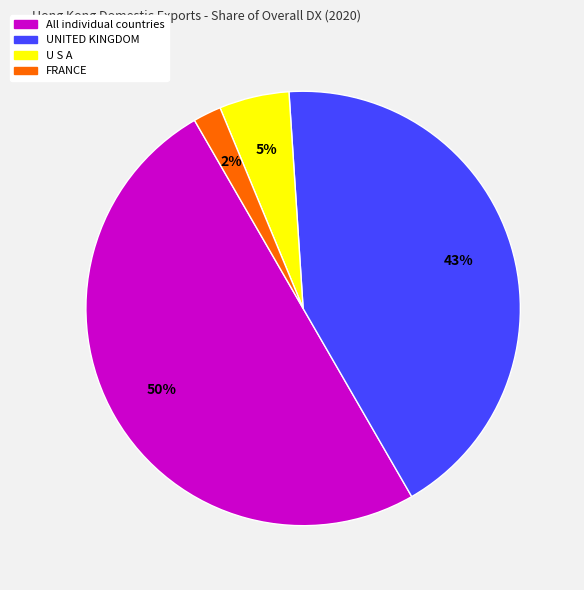

Count the number of slices in the pie.

4